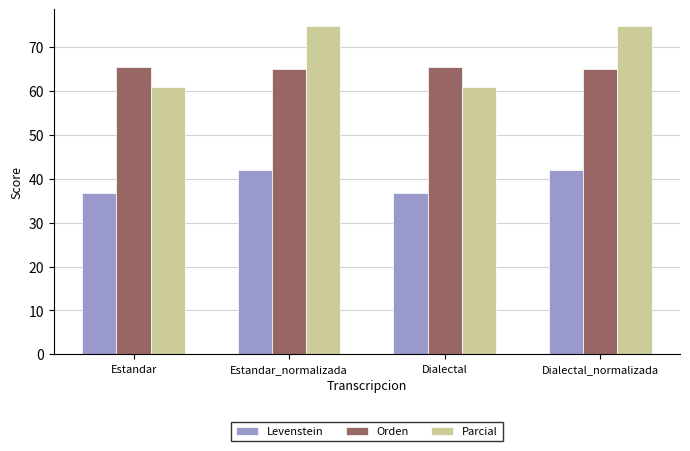

What is the approximate value of Parcial at Estandar?

60.9